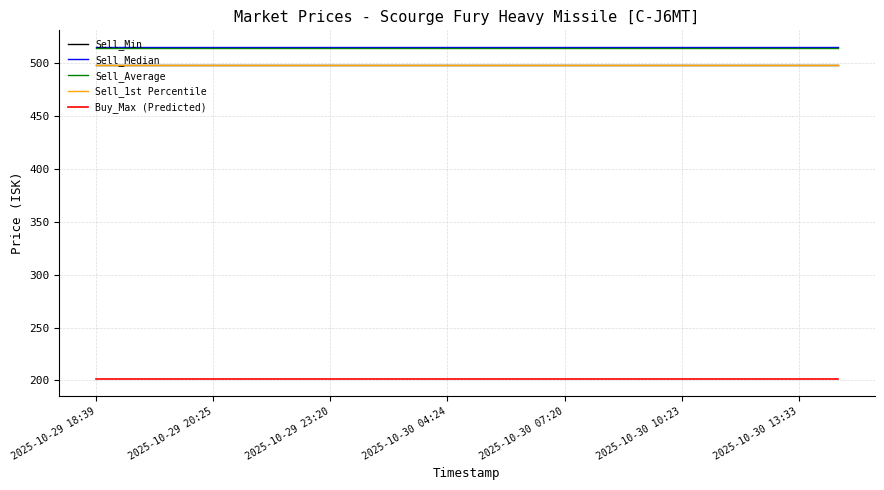

Does the chart display data point markers on the line(s)?

No